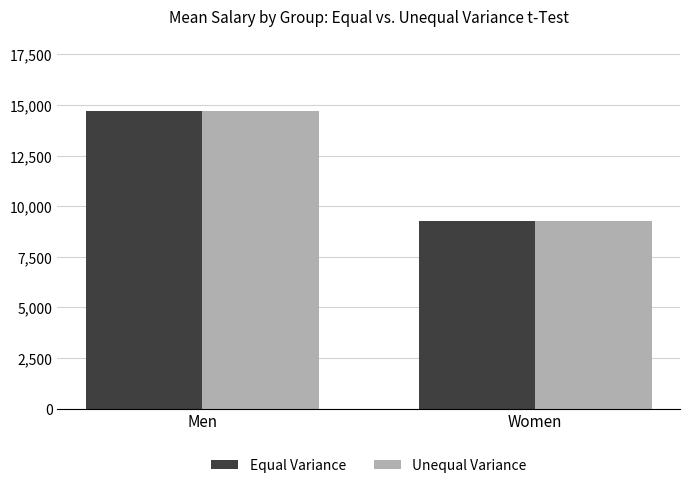

The Unequal Variance series shows 9266.7 at Women. True or false?

True